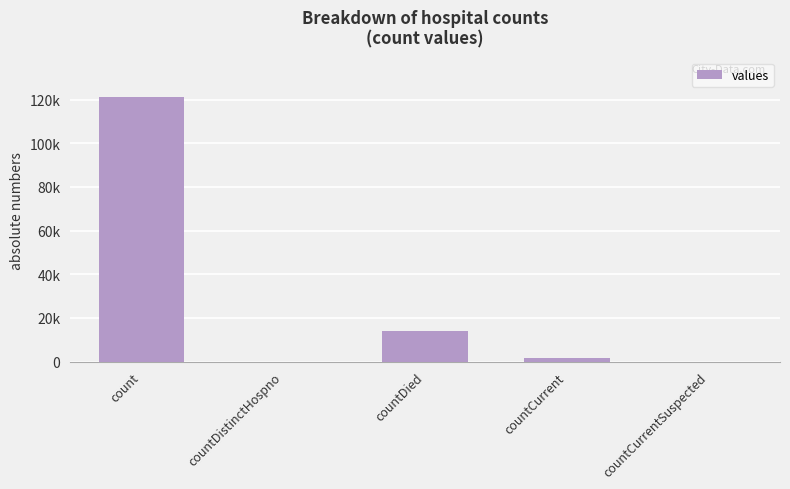

What position from the left is count?

1